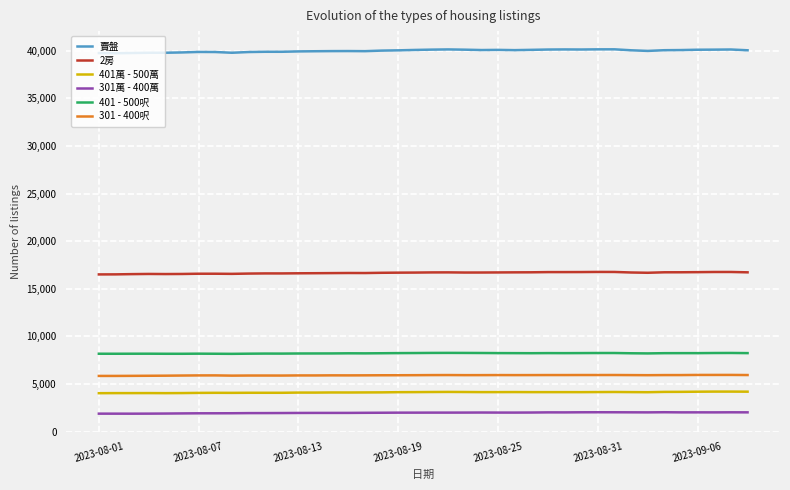

True or false: 401 - 500呎 and 401萬 - 500萬 cross at least once.

False